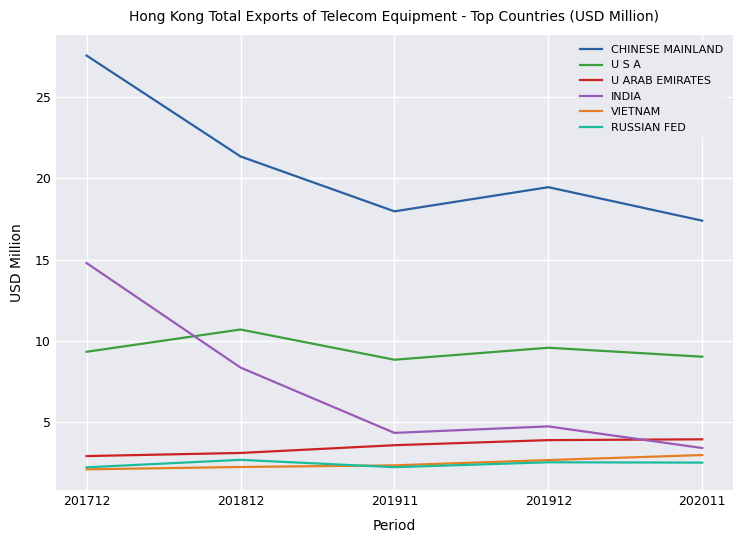

At how many categories does at least one series exceed 4?

5